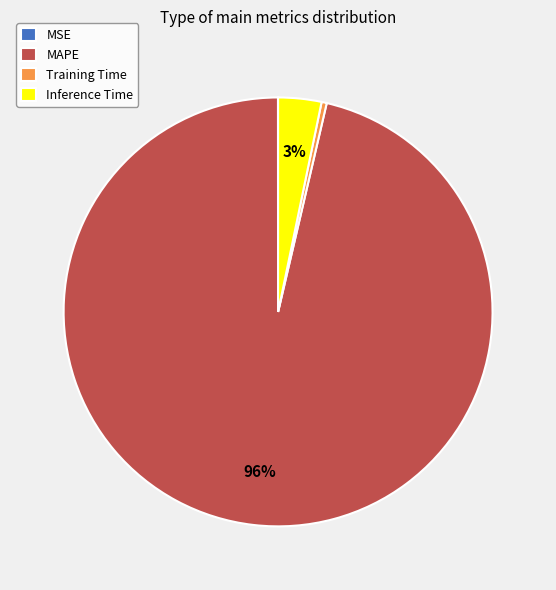

To the nearest percent, what is the average slice percentage?

25%